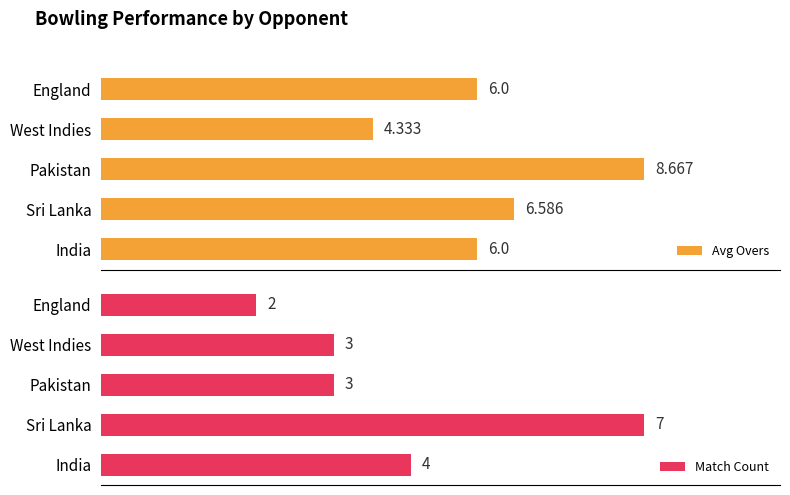

What is the sum of all Match Count values?

19.0